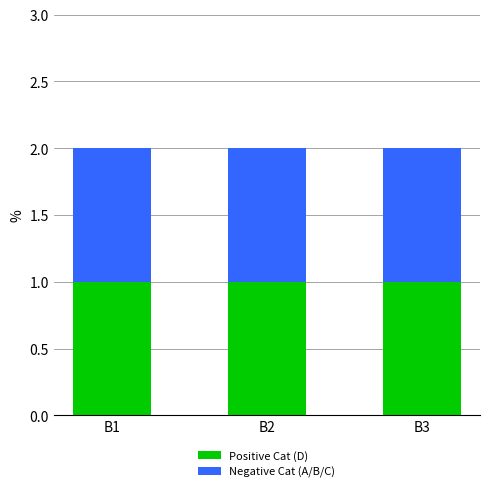

Rank the categories by Anab value from lowest to highest.

B1, B2, B3